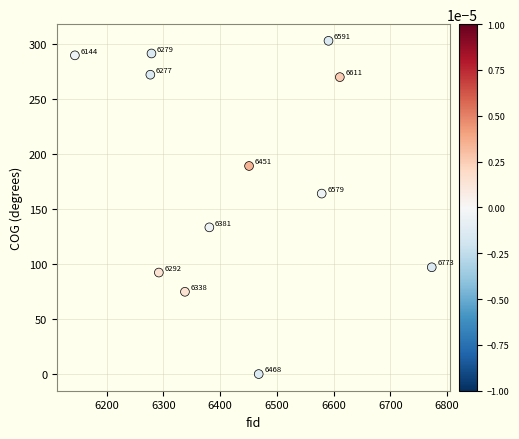

What Y value in the scatter plot is closest to 151?

164.1